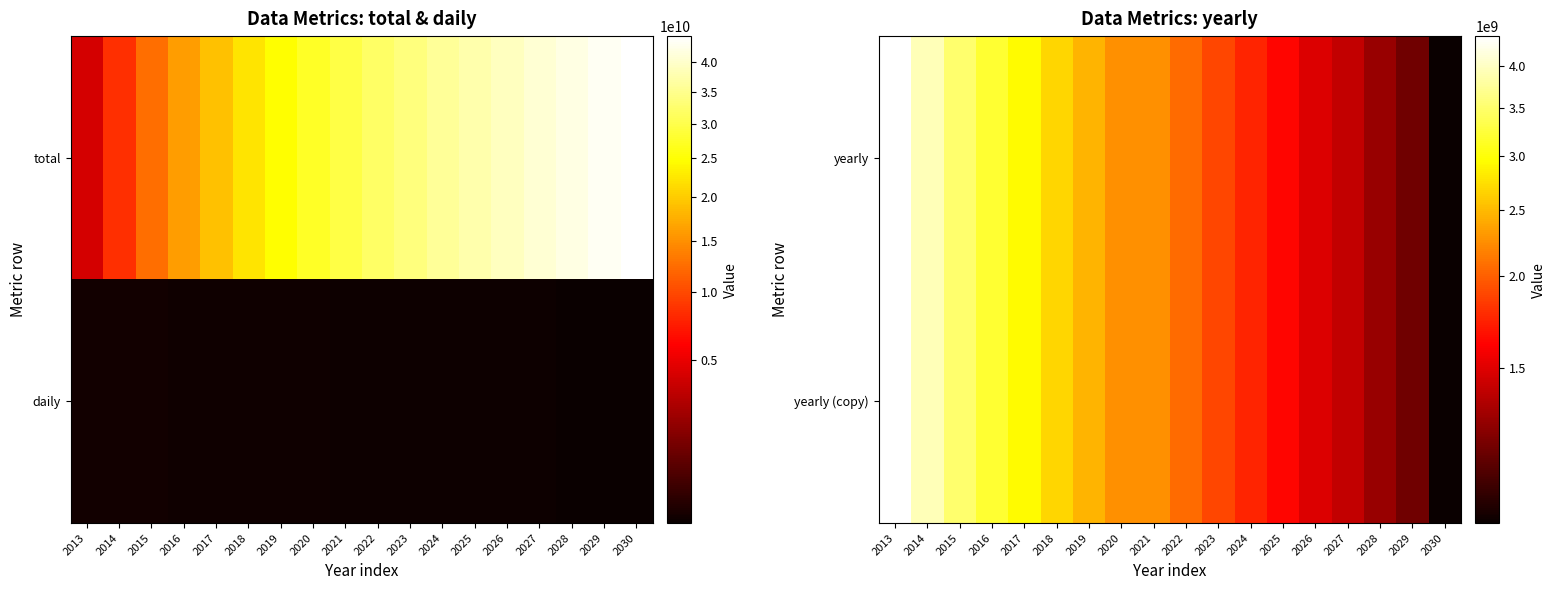

How many data points in yearly are less than 2257104896?

9